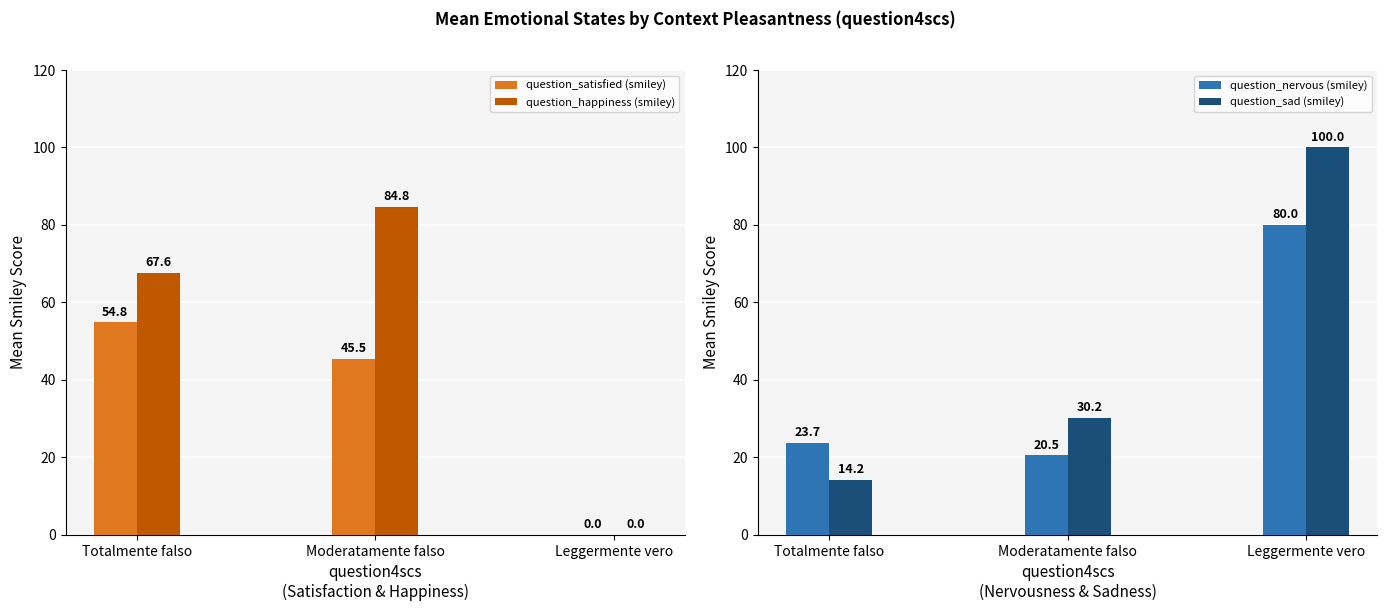

What is the average value of the question_nervous (smiley) series?

41.4